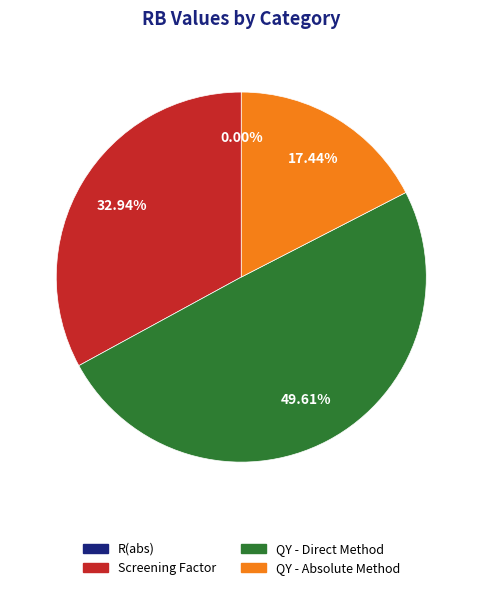

Between QY - Absolute Method and QY - Direct Method, which is larger?

QY - Direct Method